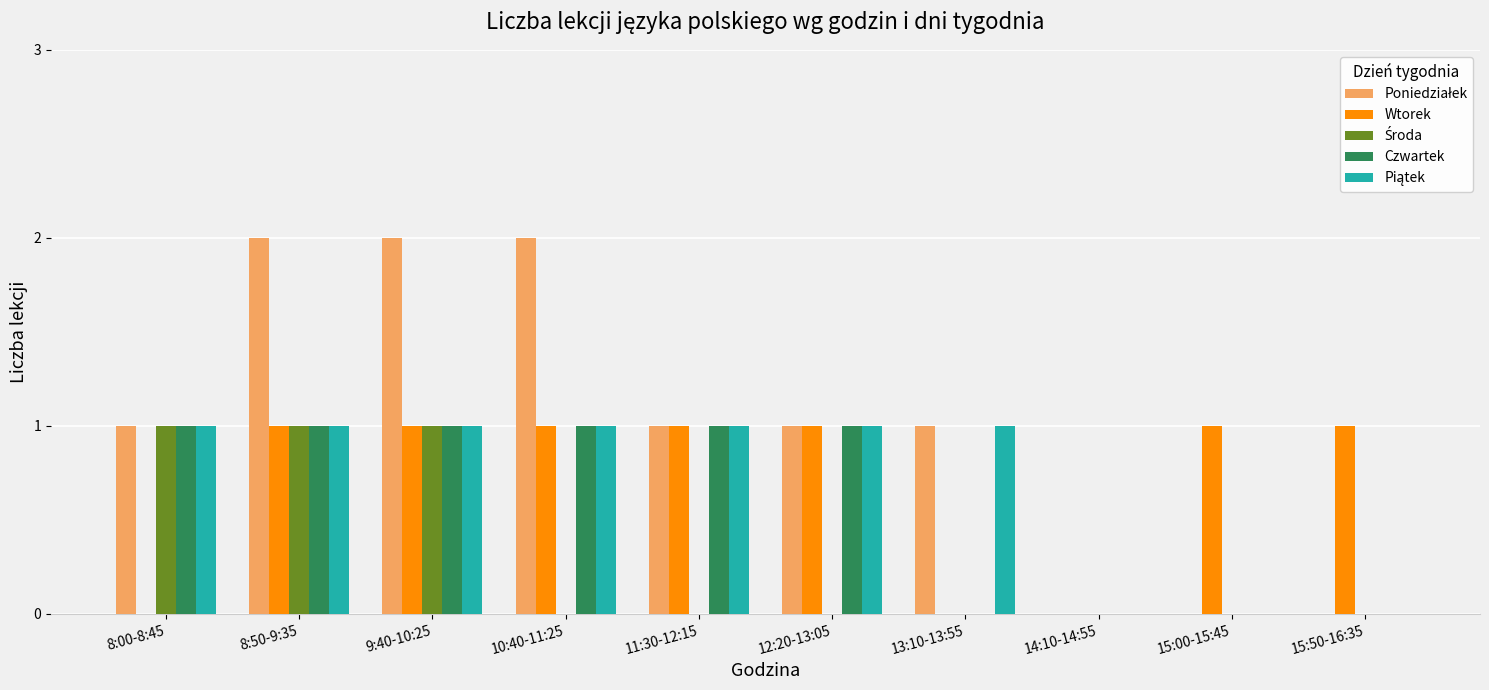

Is it true that Wtorek equals -1 at 13:10-13:55?

False